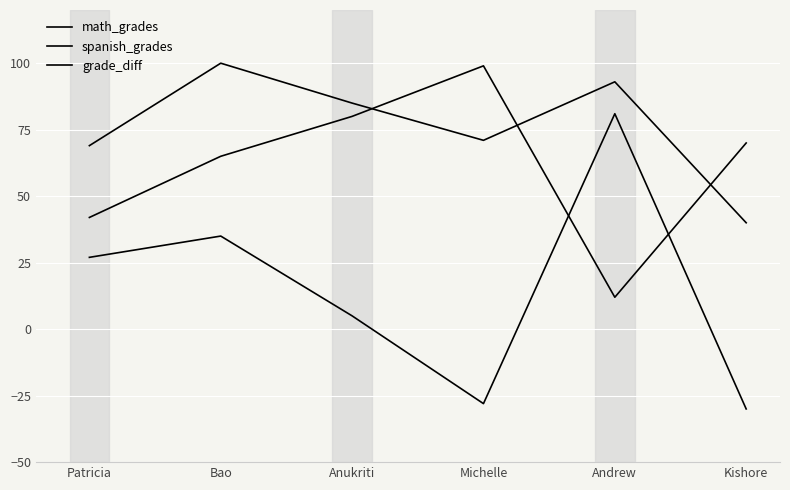

At how many categories does at least one series exceed 64?

6